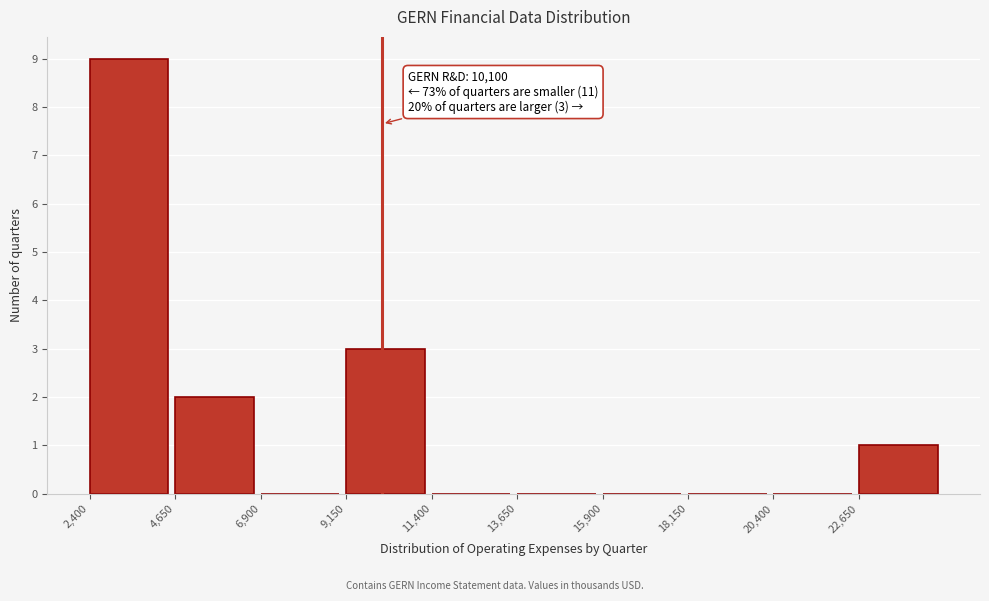

Over which range of the x-axis is the bar tallest?

2400 to 4650